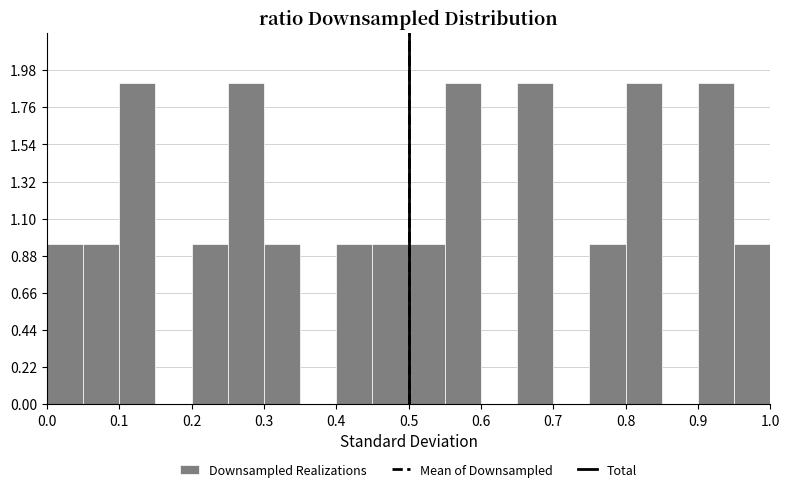

Reading left to right, list every bar in this chart as the range it spans on the x-axis followed by its height. The values are not printed on the chart, so give them approximately, as read against the axis.

0.00 to 0.05: 0.95
0.05 to 0.10: 0.95
0.10 to 0.15: 1.90
0.15 to 0.20: 0
0.20 to 0.25: 0.95
0.25 to 0.30: 1.90
0.30 to 0.35: 0.95
0.35 to 0.40: 0
0.40 to 0.45: 0.95
0.45 to 0.50: 0.95
0.50 to 0.55: 0.95
0.55 to 0.60: 1.90
0.60 to 0.65: 0
0.65 to 0.70: 1.90
0.70 to 0.75: 0
0.75 to 0.80: 0.95
0.80 to 0.85: 1.90
0.85 to 0.90: 0
0.90 to 0.95: 1.90
0.95 to 1.00: 0.95